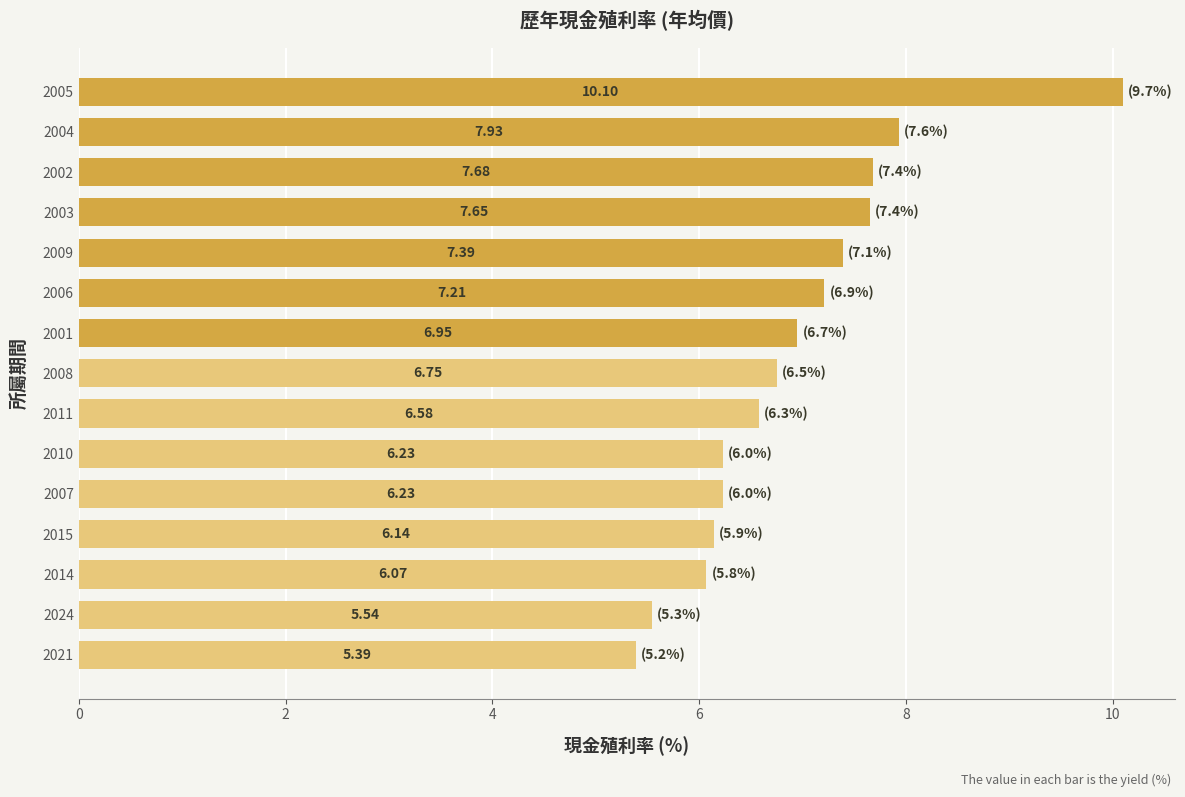

Which has a higher value, 2004 or 2006?

2004